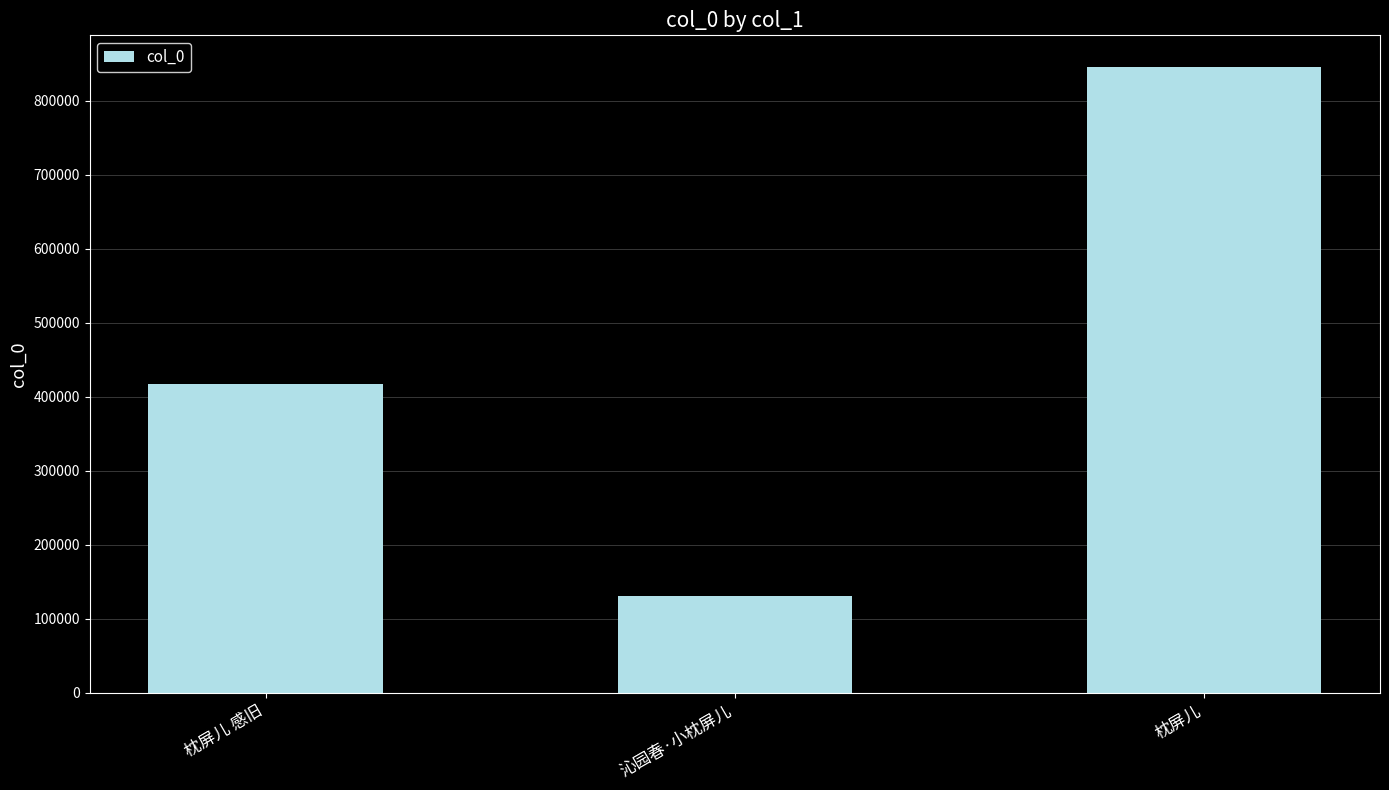

What is the change in value from 枕屏儿 感旧 to 沁园春·小枕屏儿?

-285799